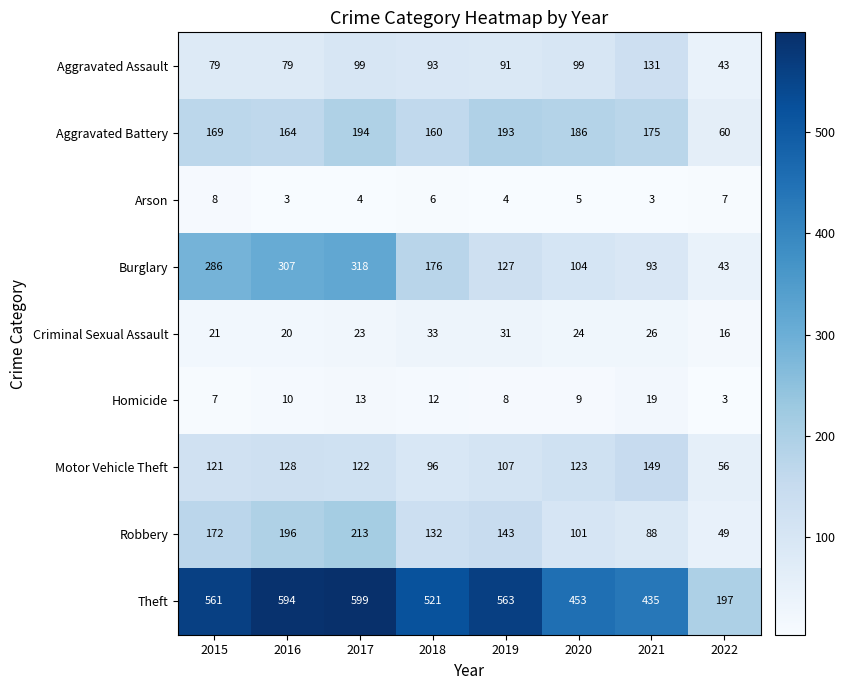

The value of Arson at 2017 is 4. True or false?

True